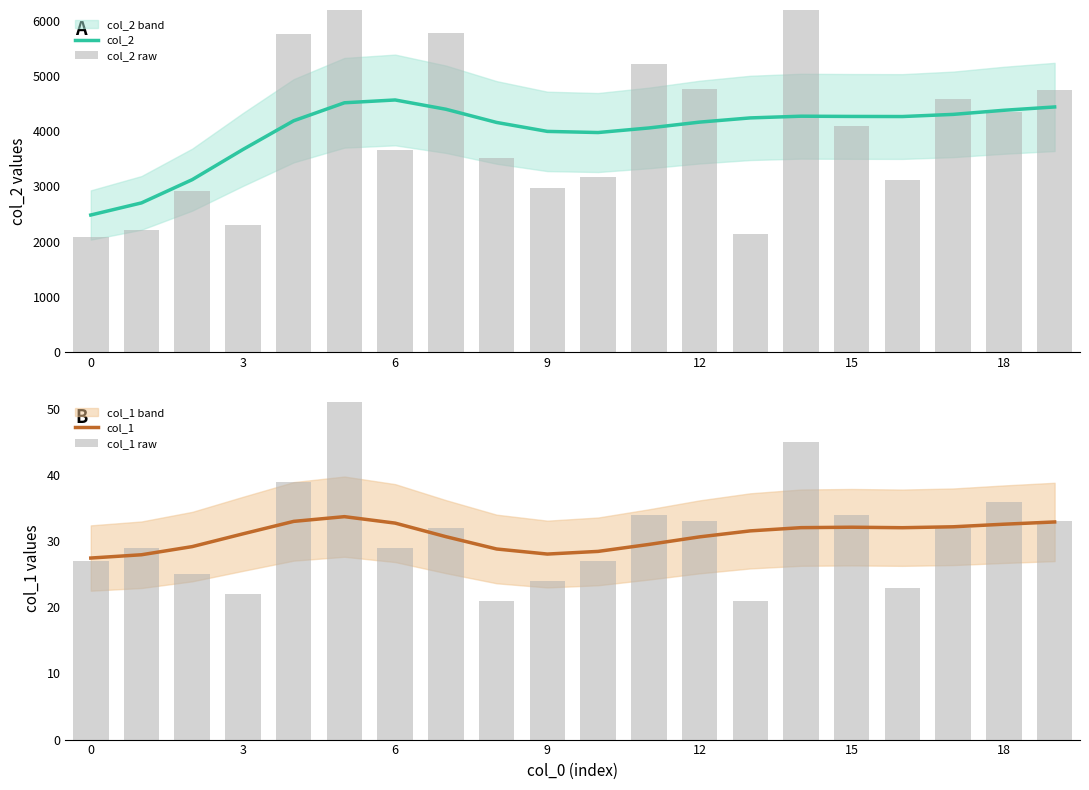

What is the difference between the maximum and second lowest values in the col_2 series?

1863.3